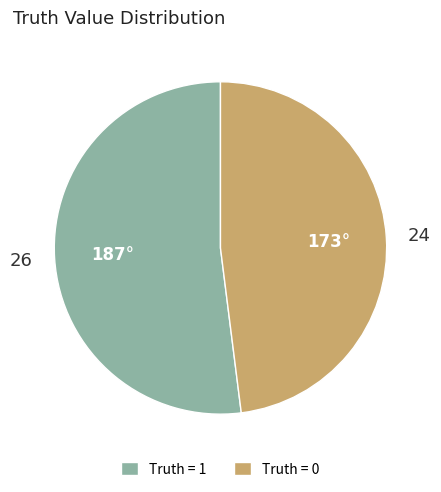

Combined, do Truth = 1 and Truth = 0 account for over 50%?

Yes